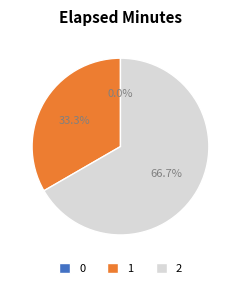

Is there a majority slice in this chart?

Yes